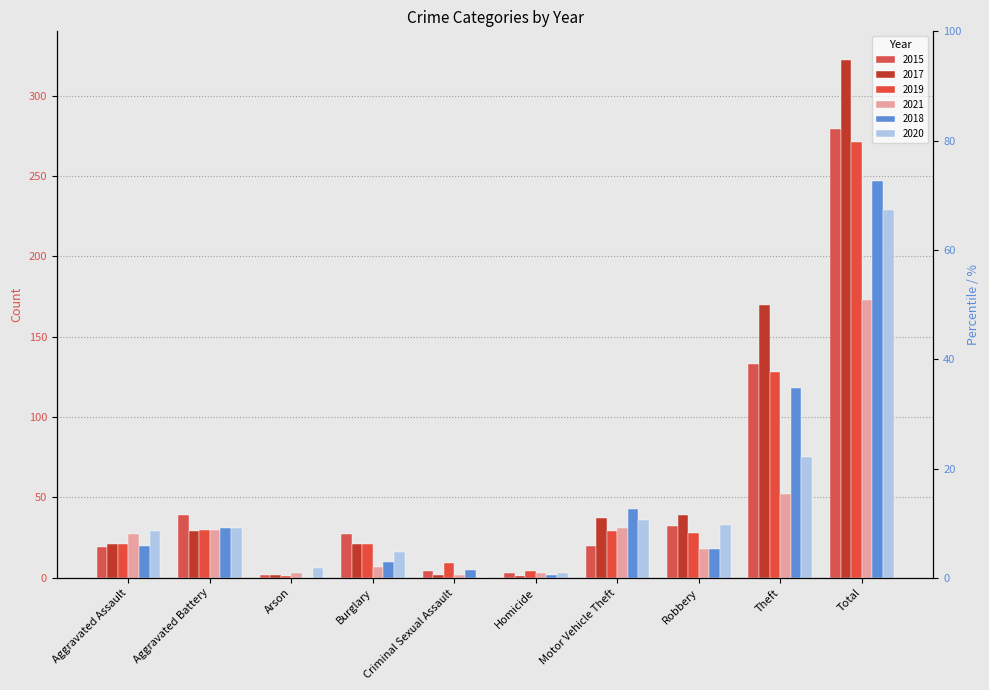

What is the average value of the 2019 series?

54